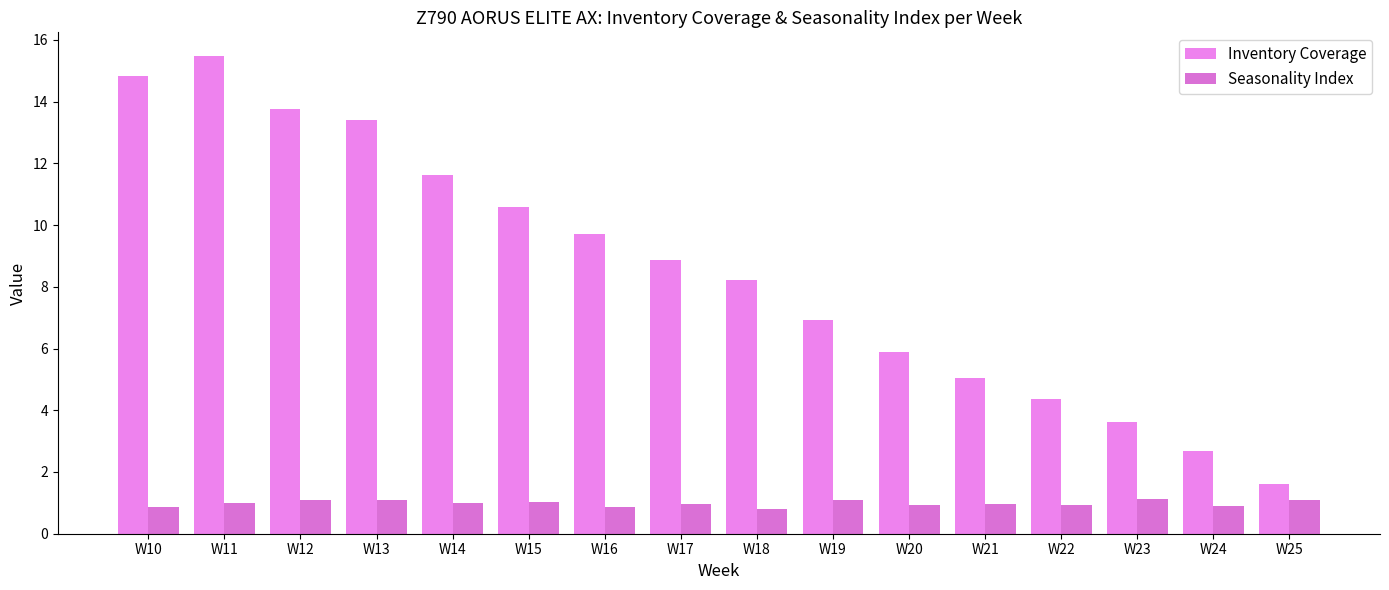

Which series has the widest spread of values?

Inventory Coverage